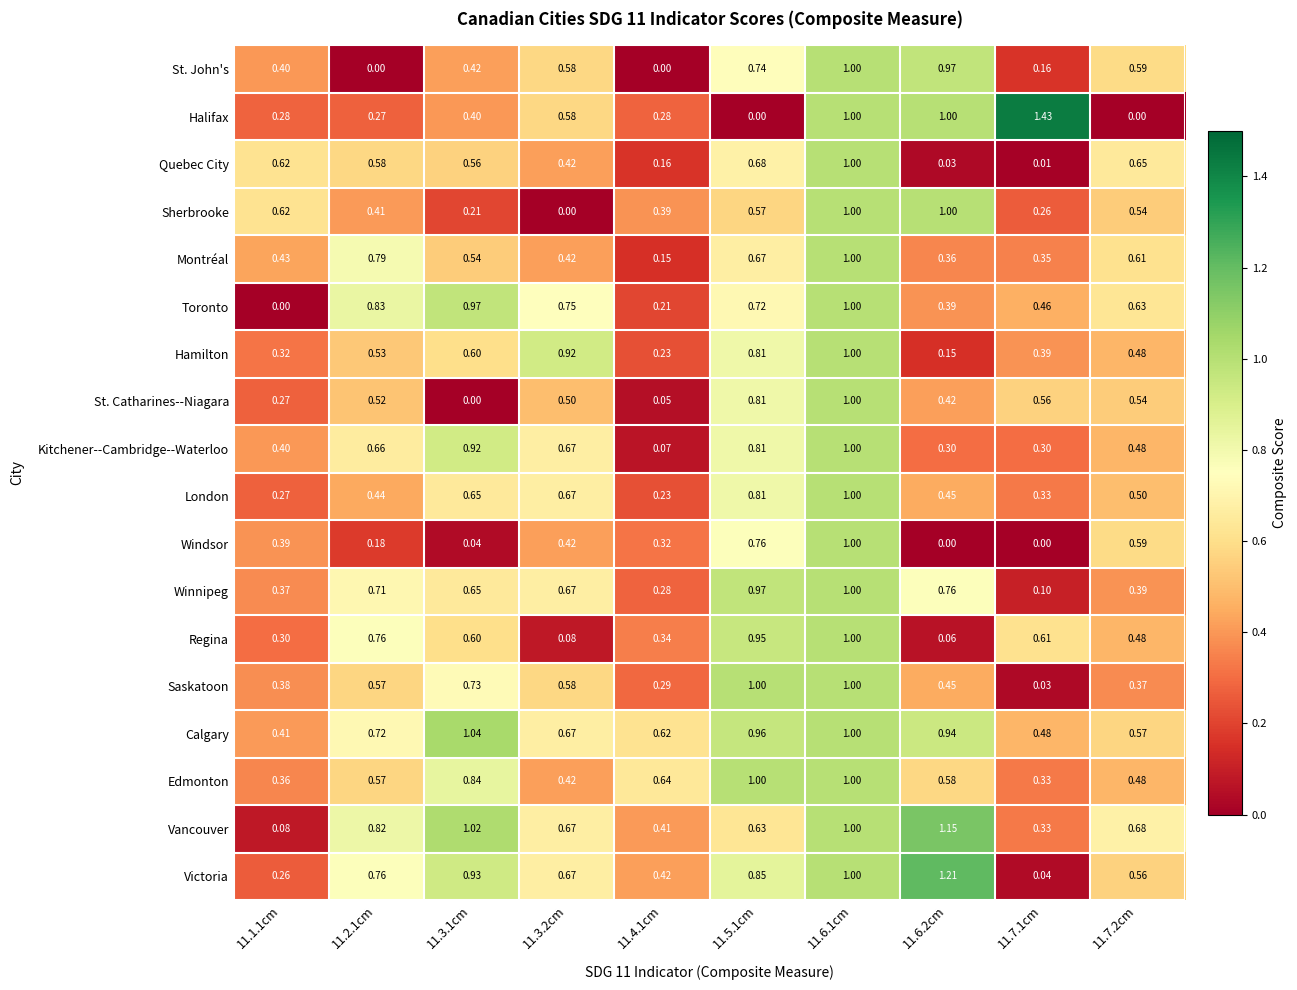

At how many categories does at least one series exceed 0?

10